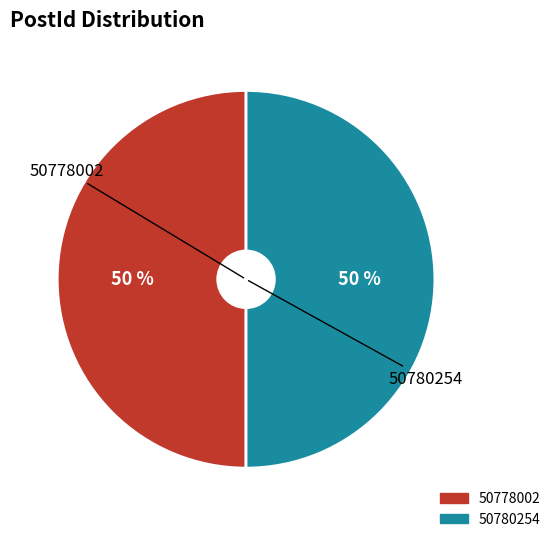

To the nearest percent, what percentage of the pie is 50780254?

50%